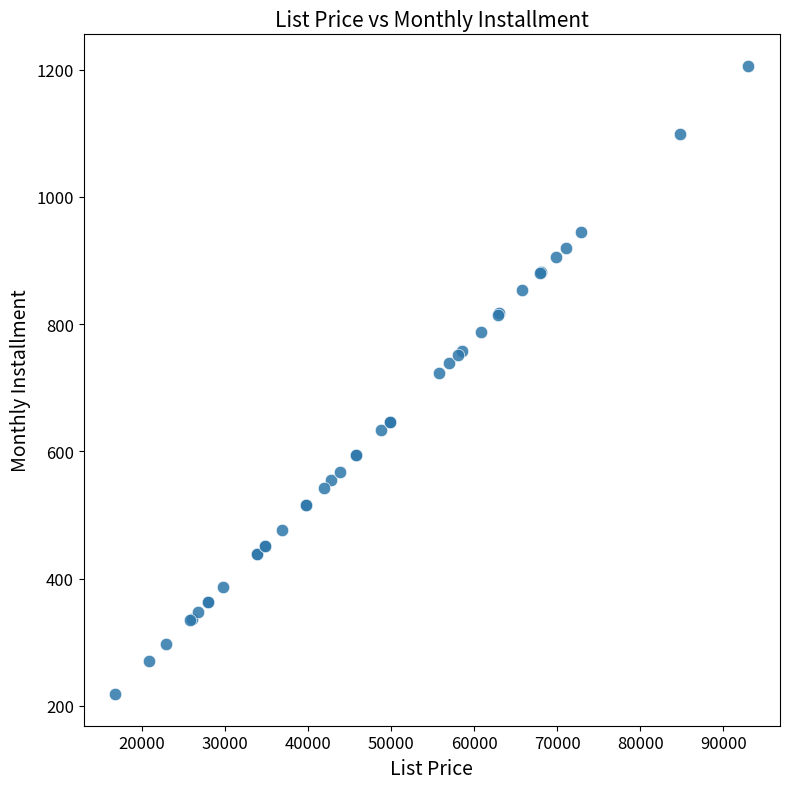

What Y value in the scatter plot is closest to 712?

723